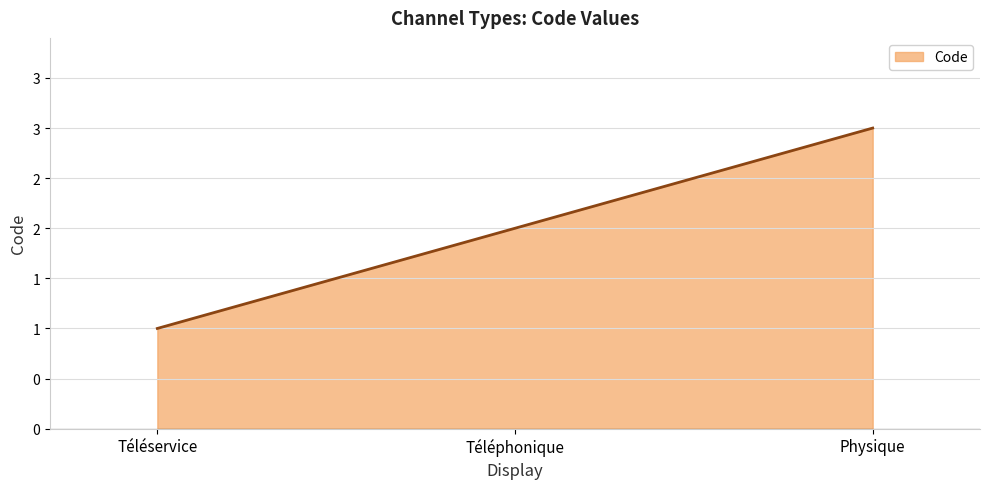

At which category does the chart reach its minimum across all series?

Téléservice